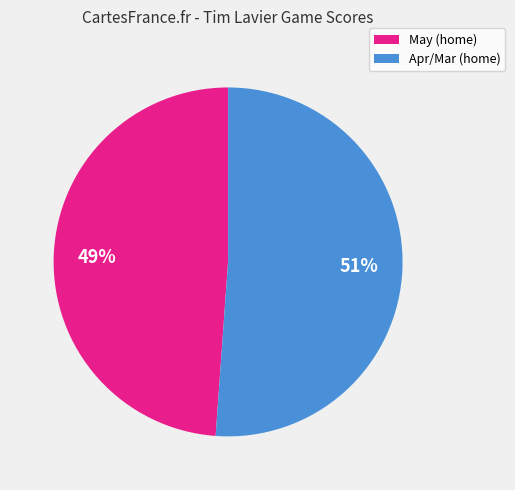

Count the number of slices in the pie.

2